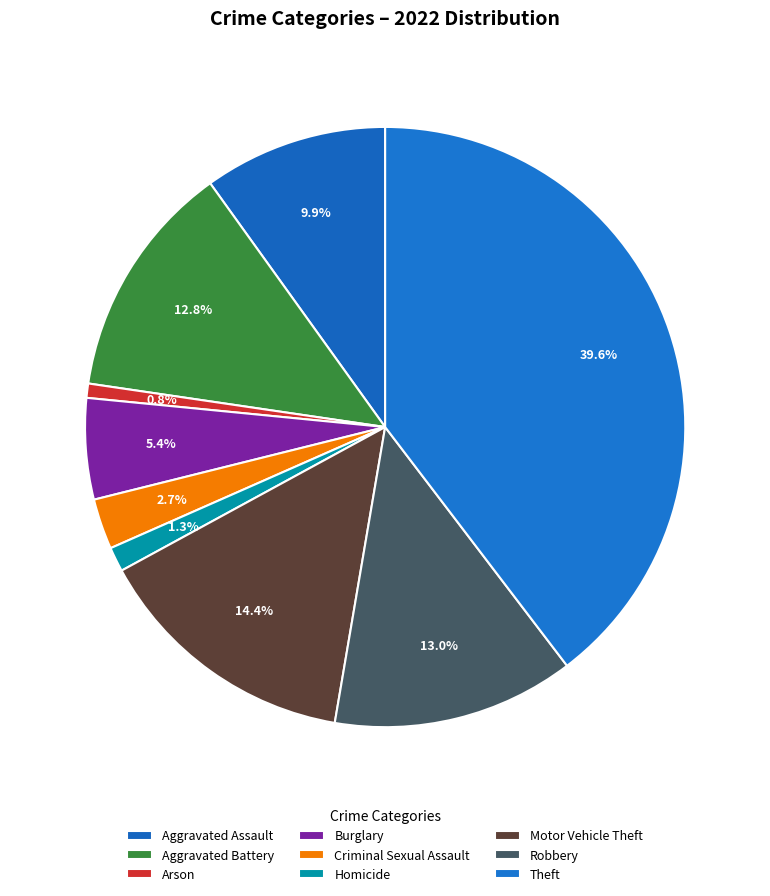

Does Aggravated Assault account for over 50% of the chart?

No